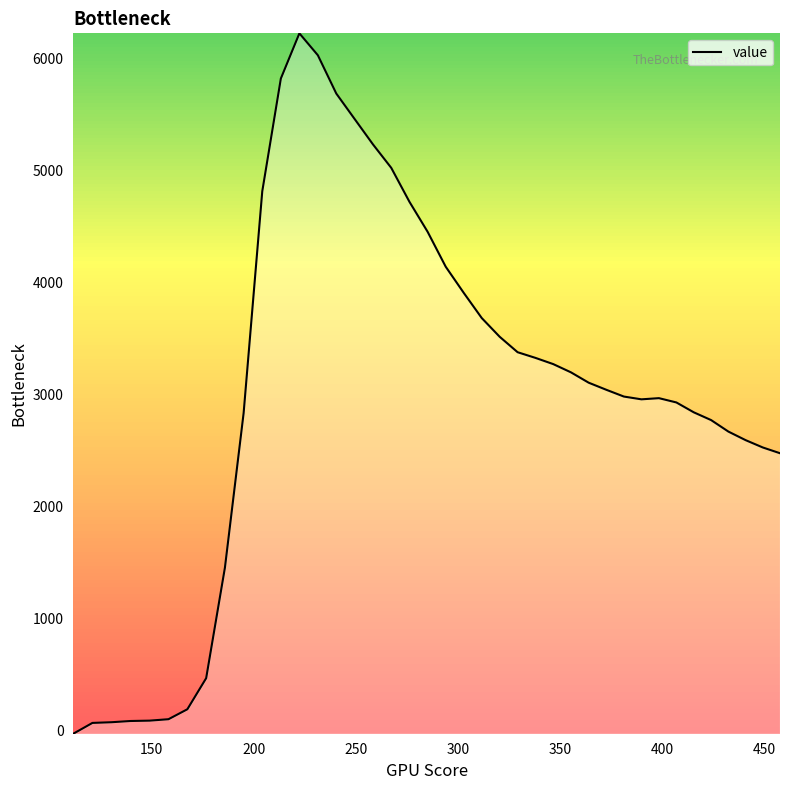

What is the average value?

3025.9